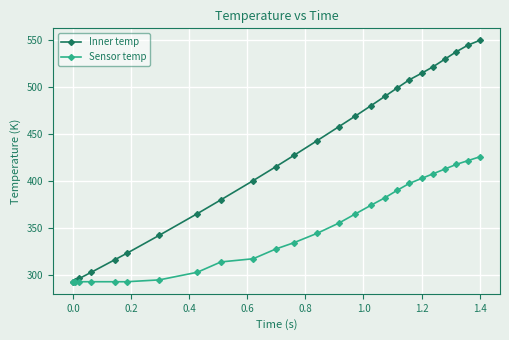

At how many categories does at least one series exceed 526?

4